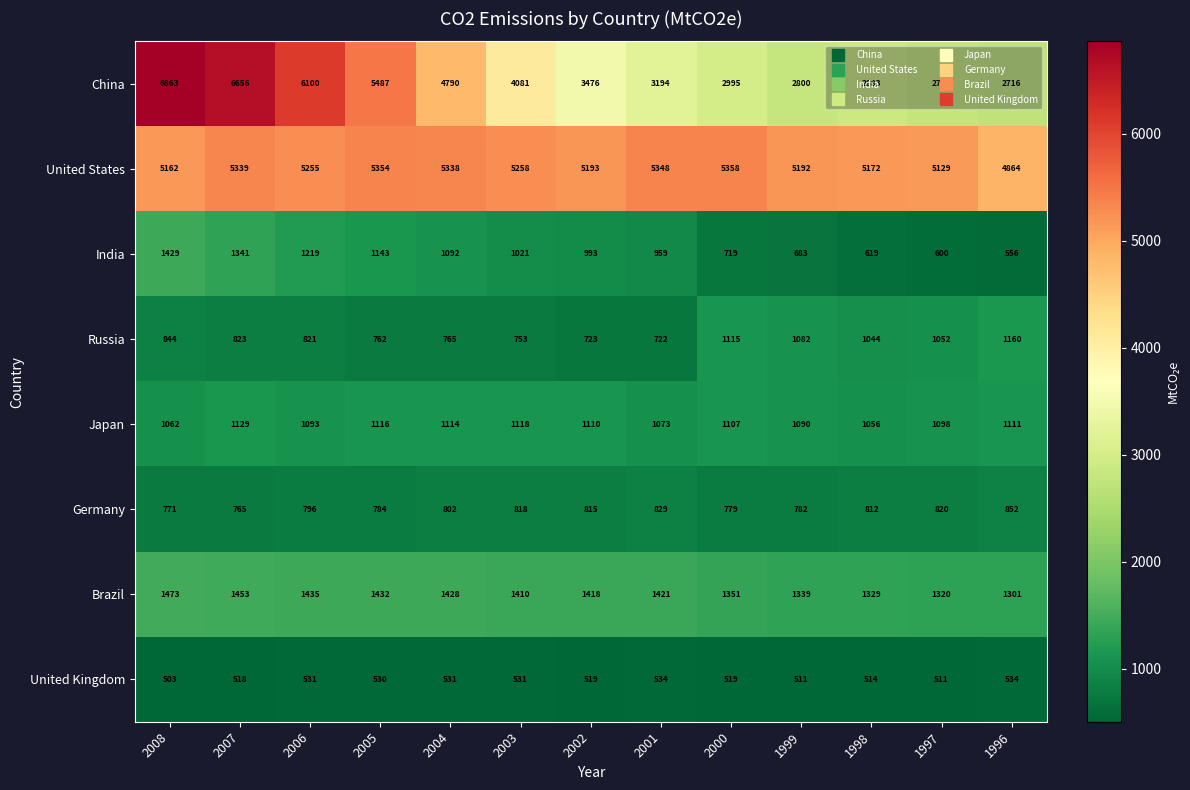

What is the greatest value displayed?

6863